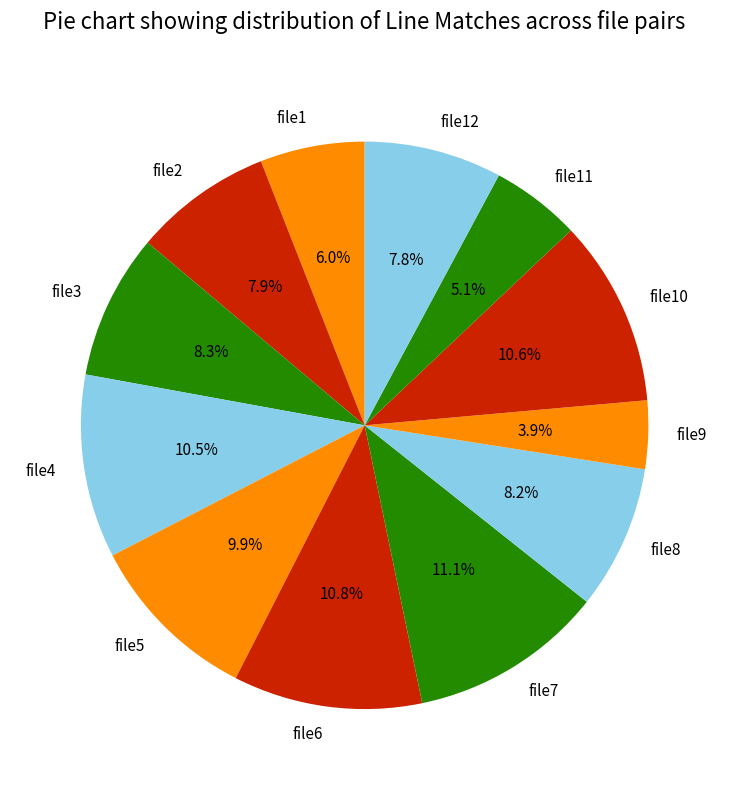

Which category has the smallest portion of the pie?

file9